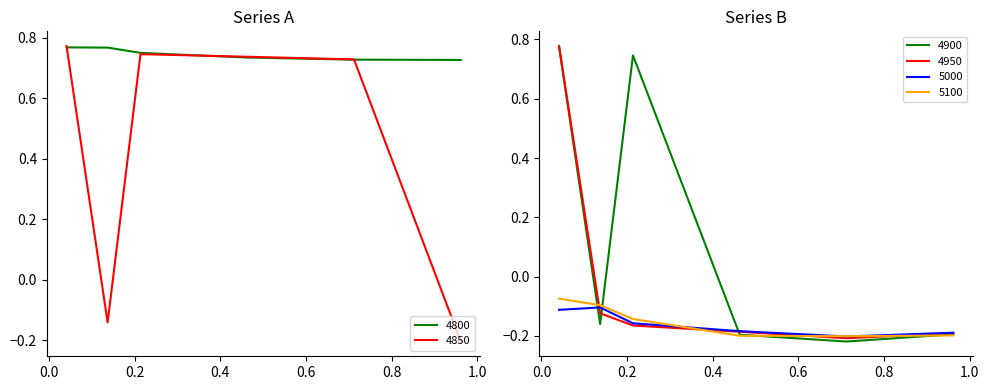

After their last crossing, which series has the higher values: 5100 or 4950?

4950